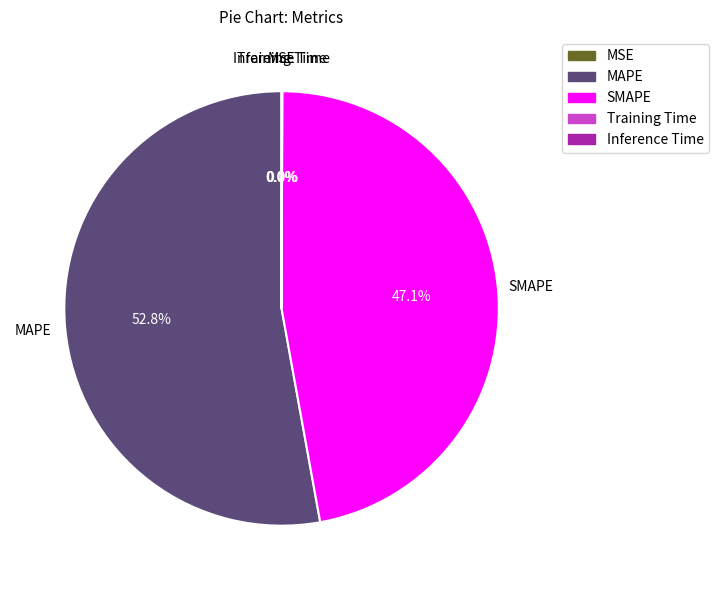

Does MAPE account for over 50% of the chart?

Yes